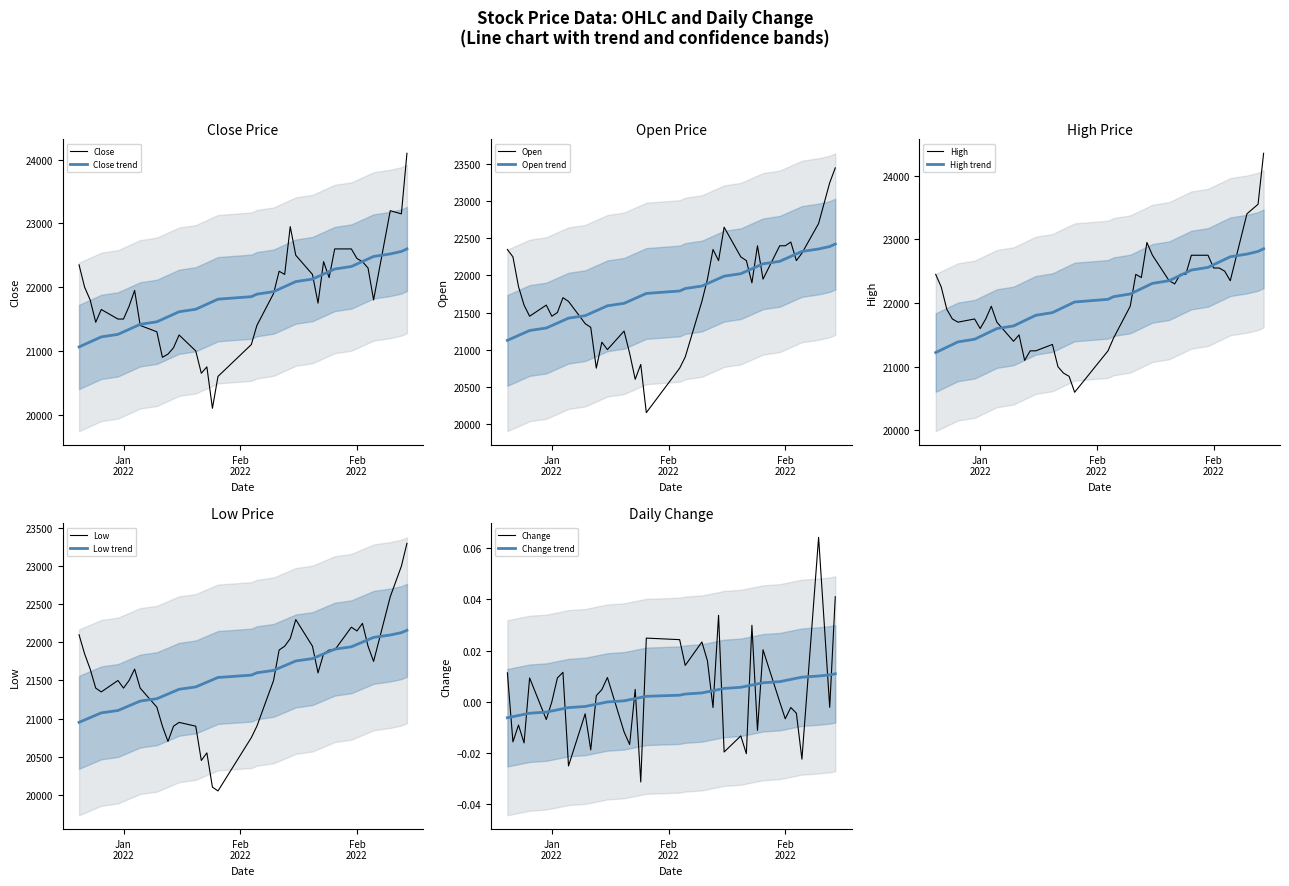

What is the minimum value for Close trend?

21062.5